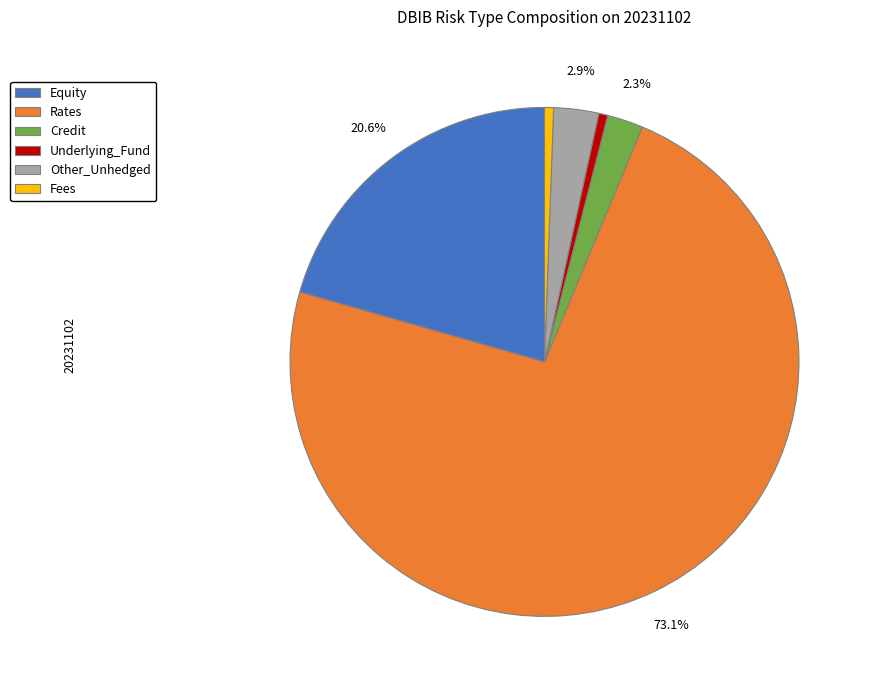

The Fees slice represents 7% of the pie. True or false?

False